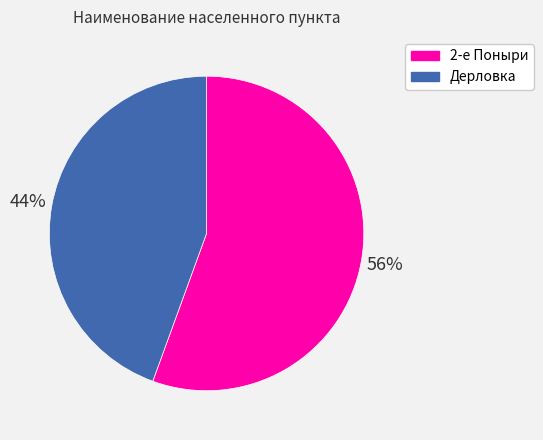

Which category accounts for the majority?

2-е Поныри